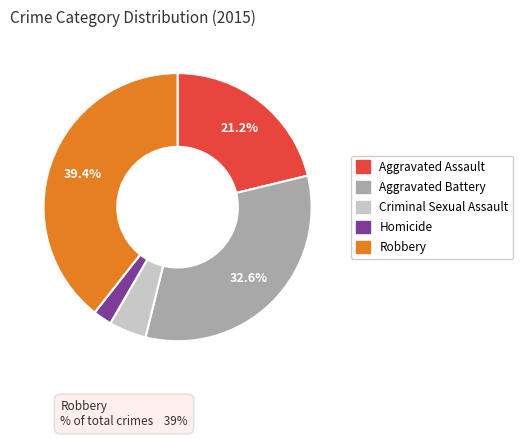

Do Criminal Sexual Assault and Aggravated Assault together represent more than half of the pie?

No